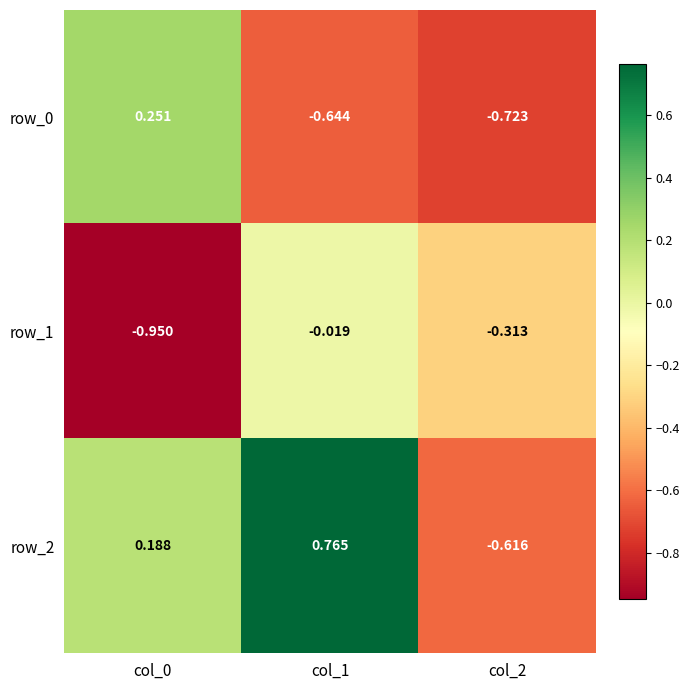

What is the difference between the second highest and minimum values in the row_2 series?

0.8